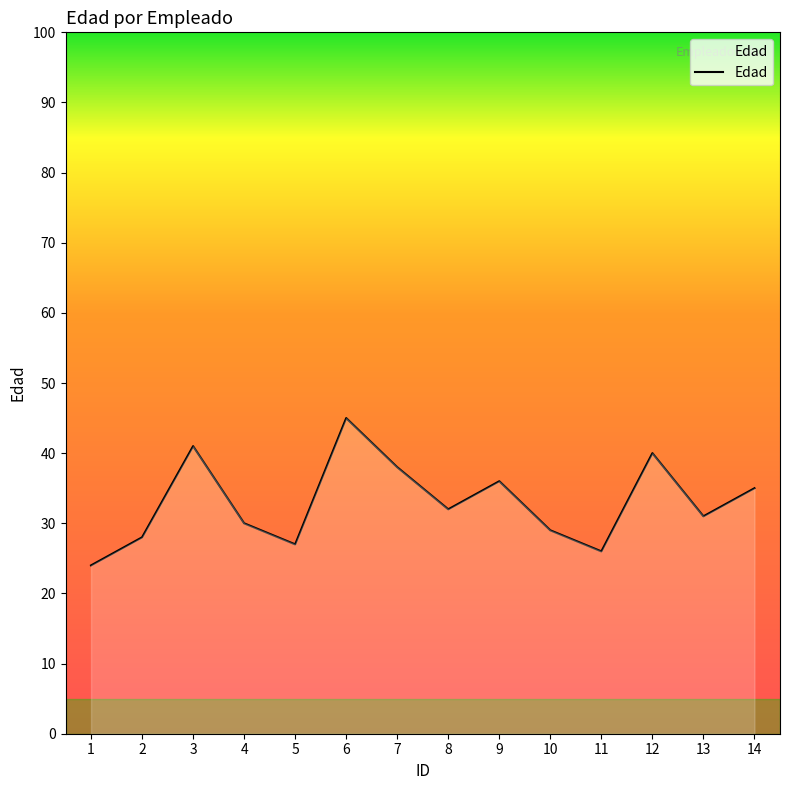

What is the change in value from 9 to 12?

+4